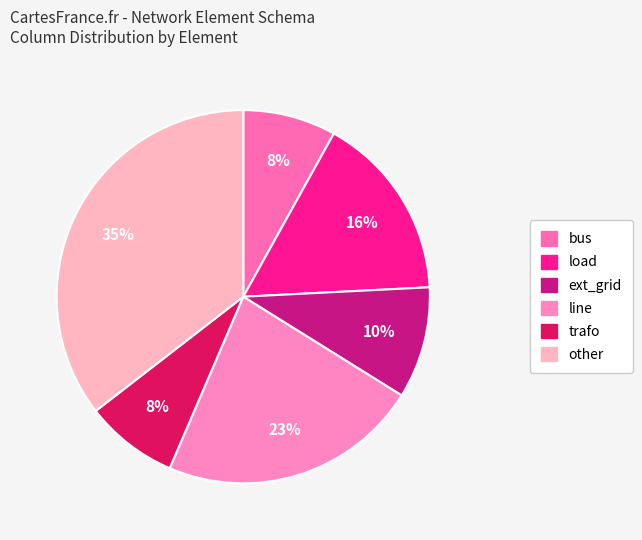

To the nearest percent, what is the combined percentage of trafo and bus?

16%